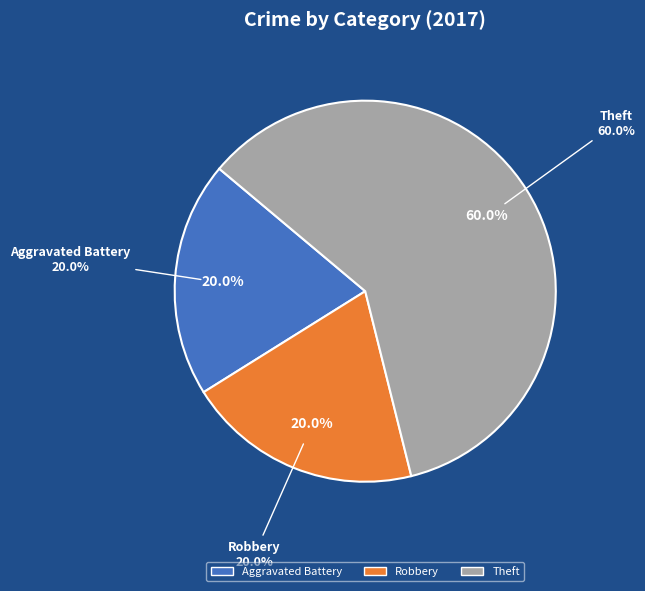

How many slices are in this pie chart?

3